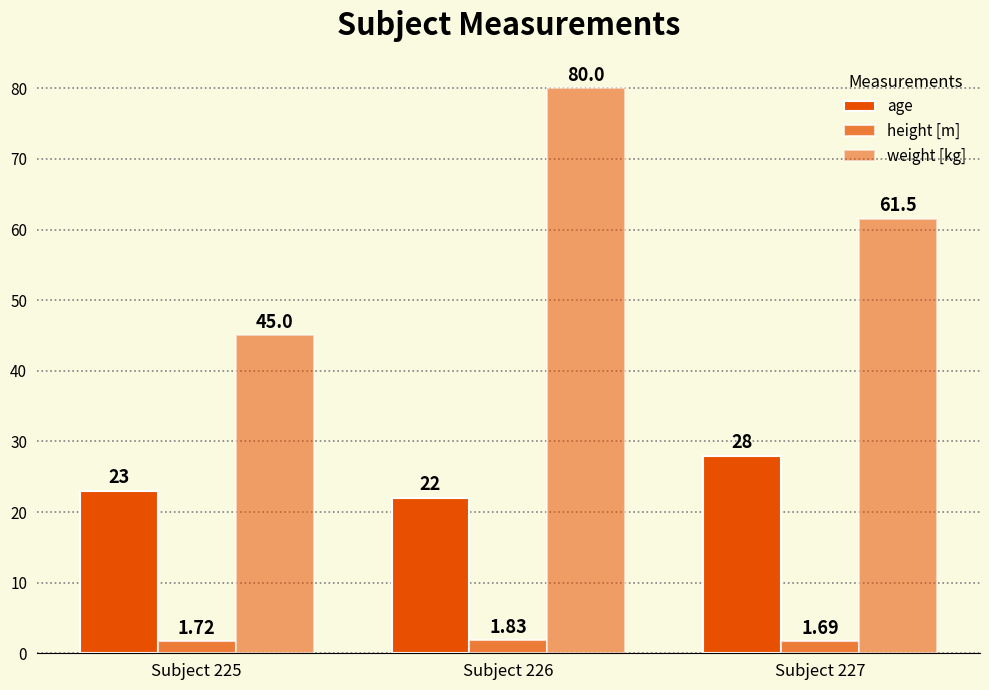

How many bars are there in total?

9